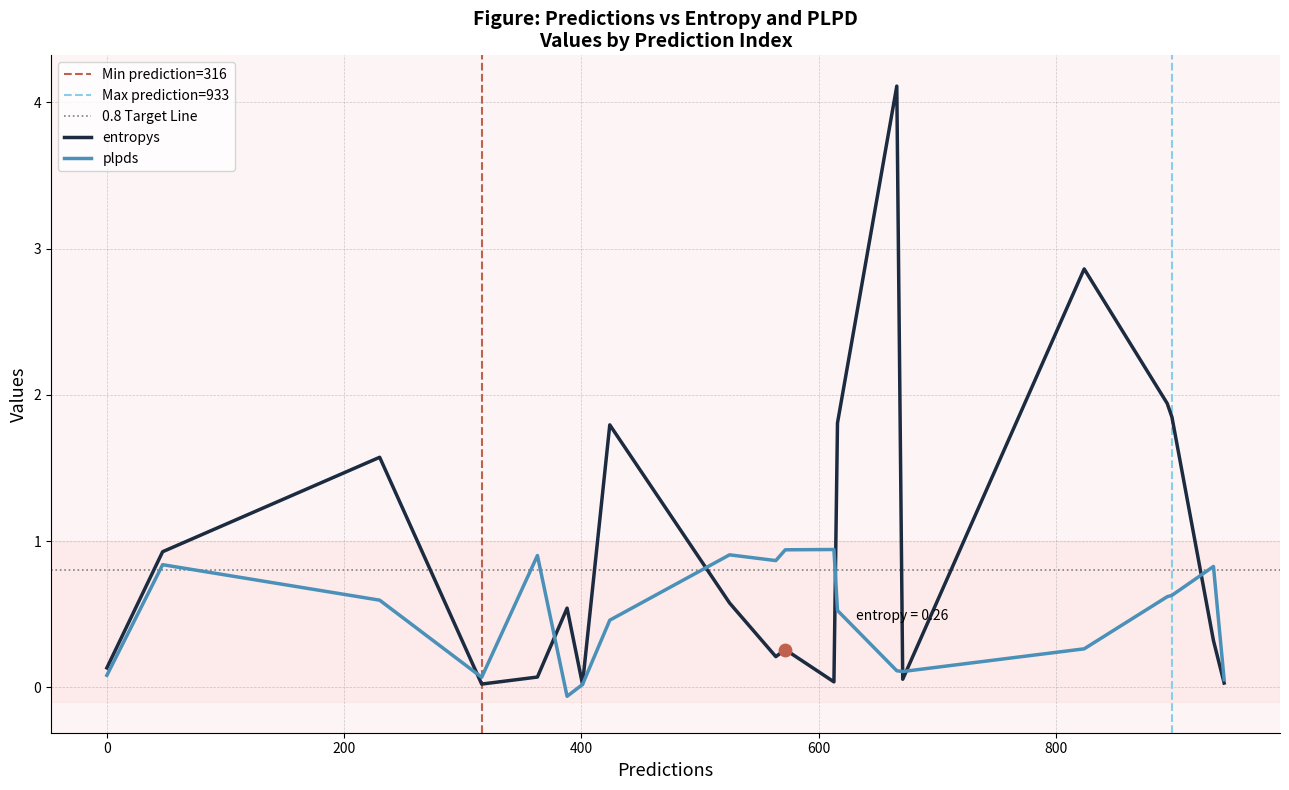

What is the total value across all series at 18?

1.1